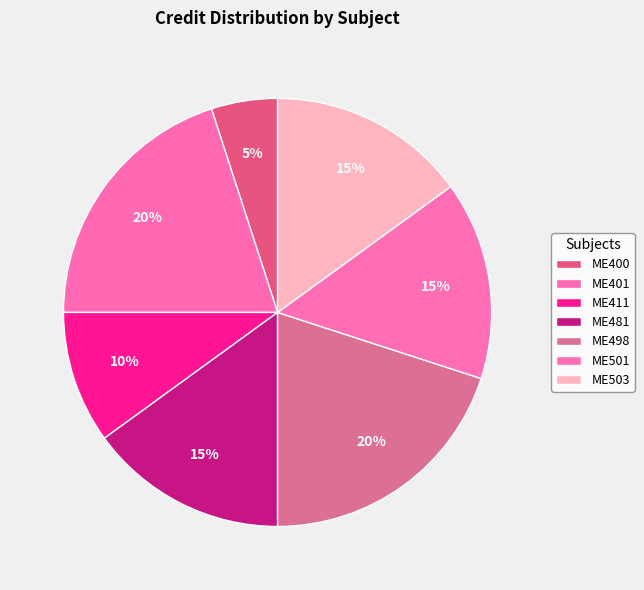

Is there any slice that represents more than half of the pie?

No